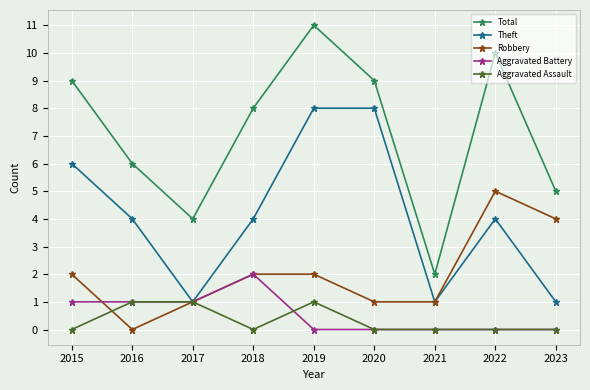

Between 2016 and 2020, which series saw the biggest shift?

Theft